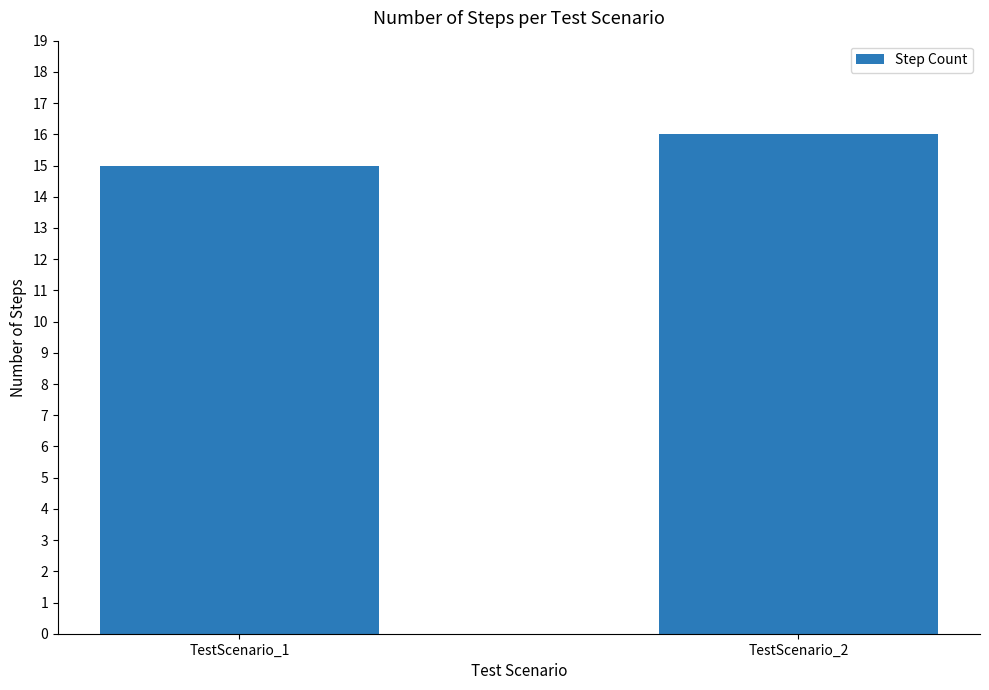

Reading left to right, list all the values displayed in this chart.

TestScenario_1=15	TestScenario_2=16